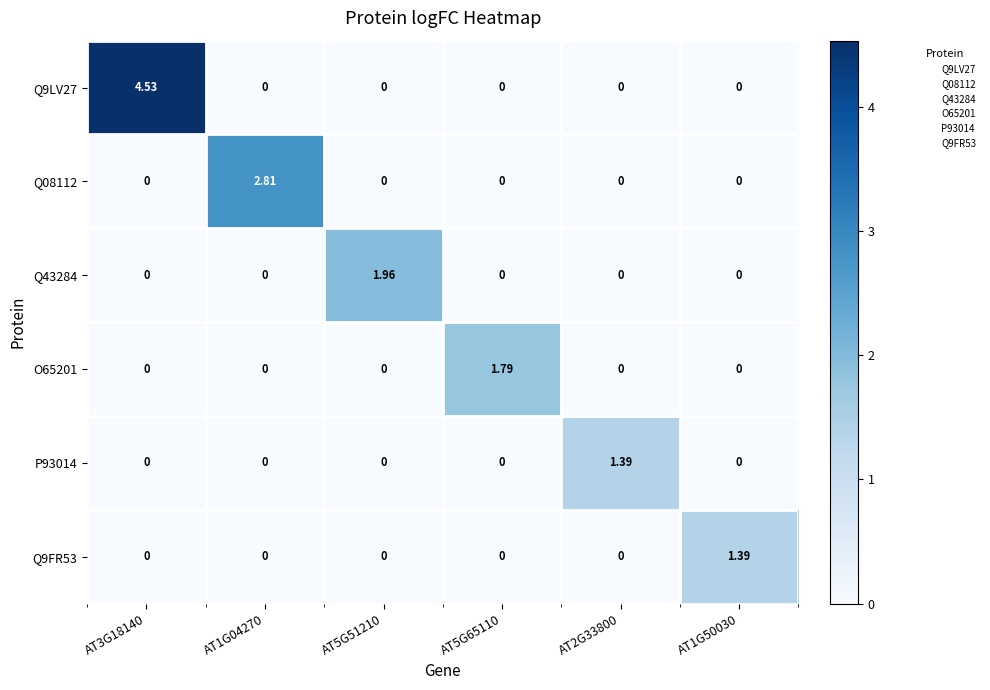

How many data points in P93014 are above 0?

1